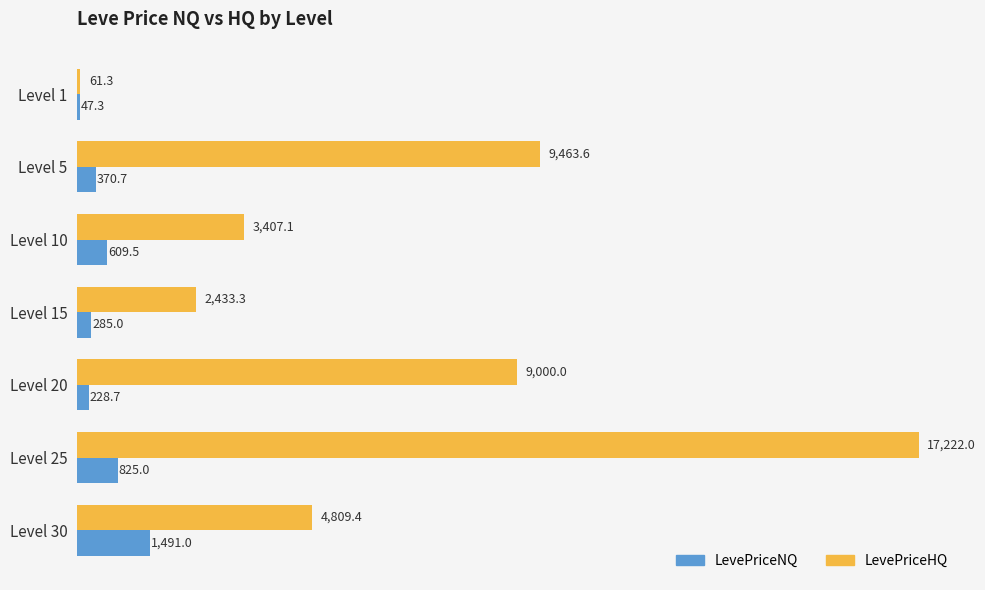

What are all the series names shown in the legend?

LevePriceNQ, LevePriceHQ